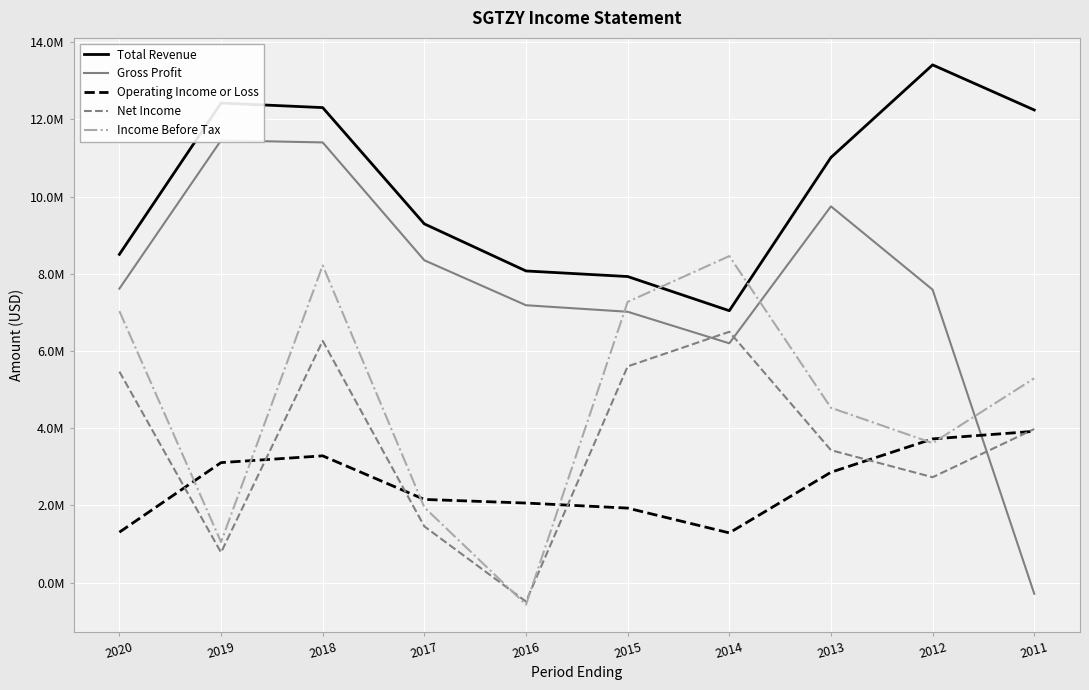

What is the sum of all Gross Profit values?

76284800